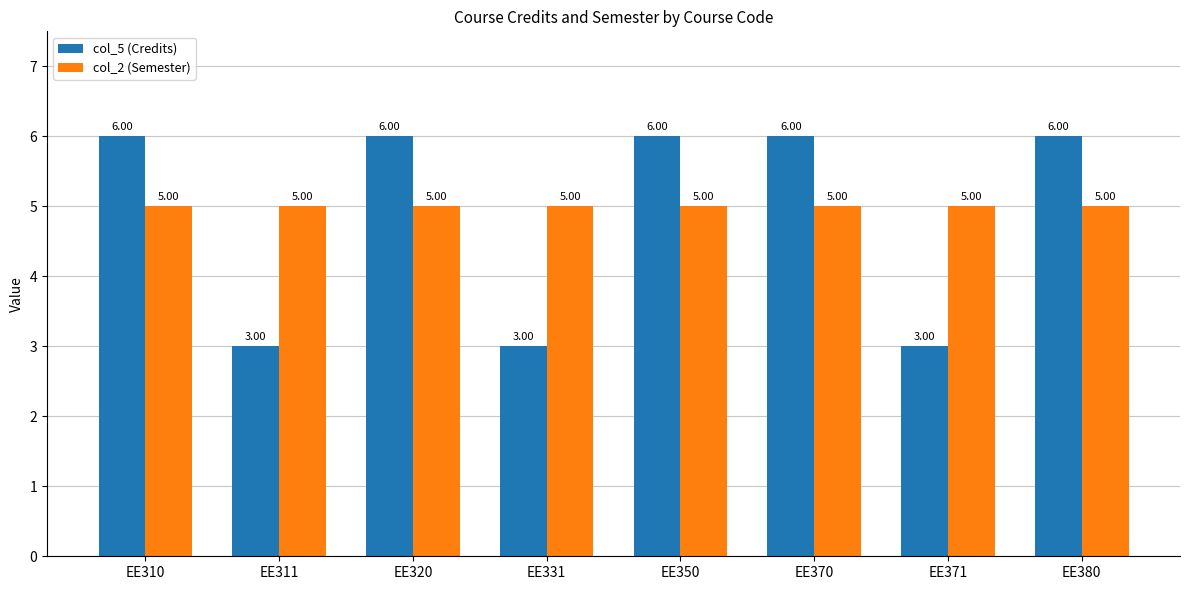

How many bars are there in each group?

2